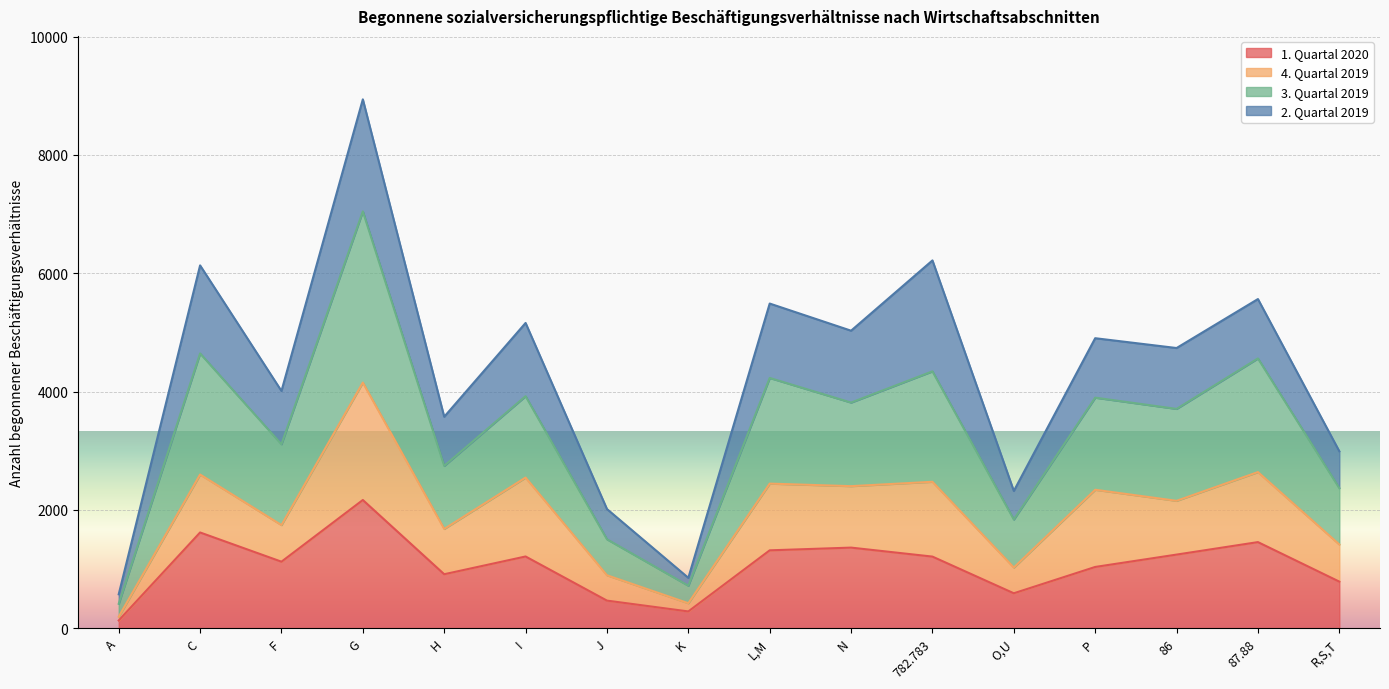

What is the label of the 8th point from the right?

L,M